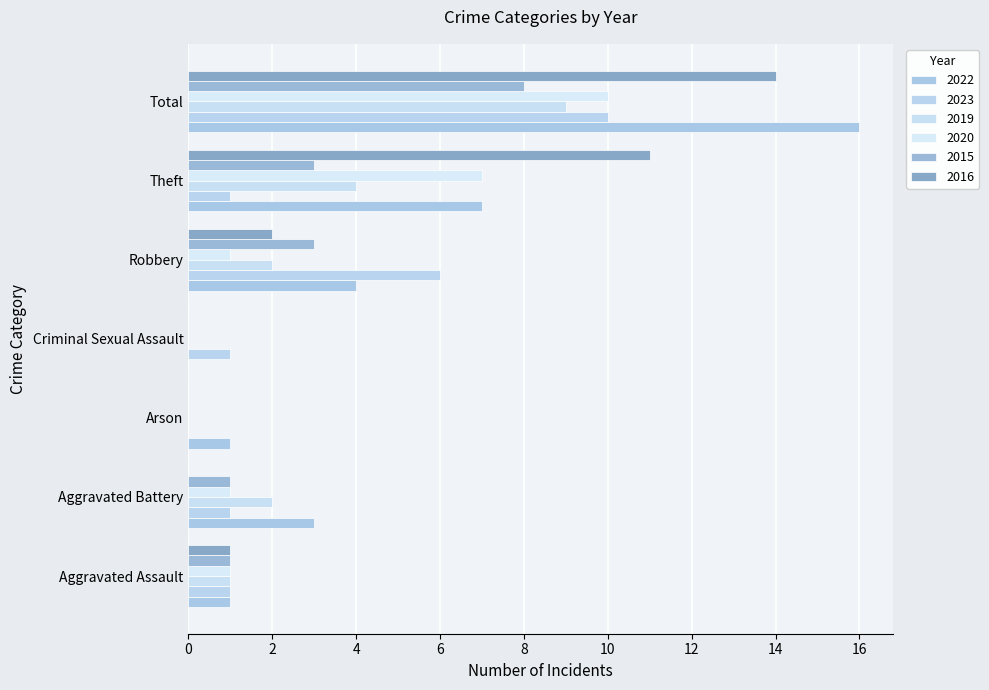

Count the number of data series in this chart.

6